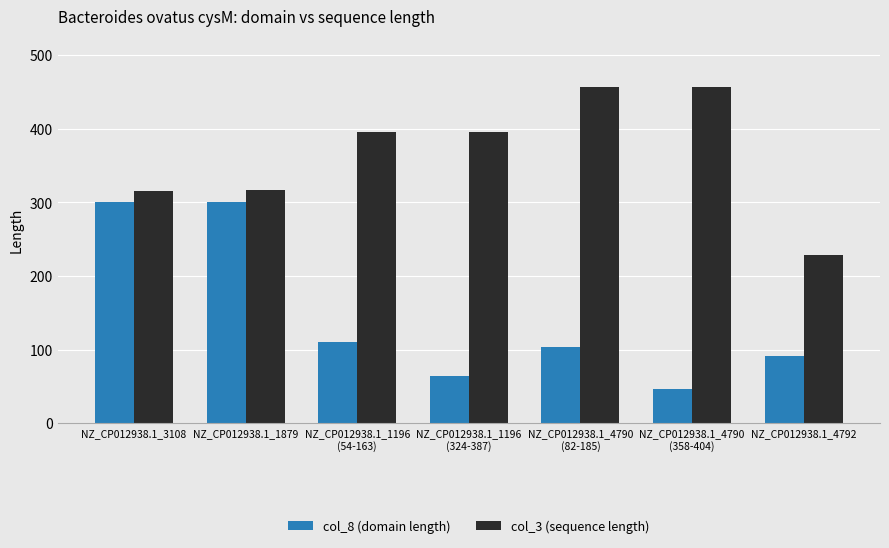

At NZ_CP012938.1_4790
(358-404), list the series in order from largest to smallest.

col_3 (sequence length), col_8 (domain length)